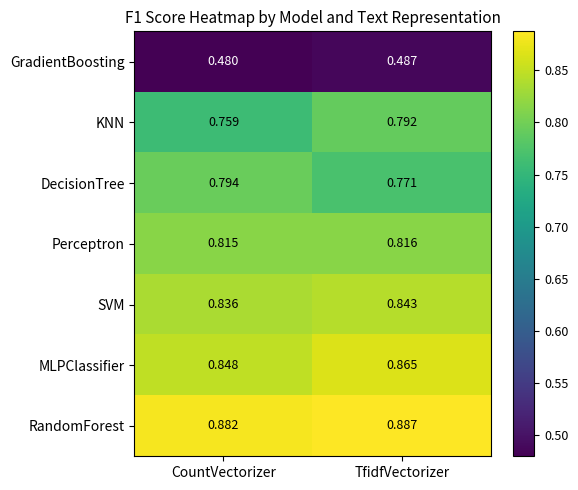

At which category is the sum across all series the highest?

TfidfVectorizer